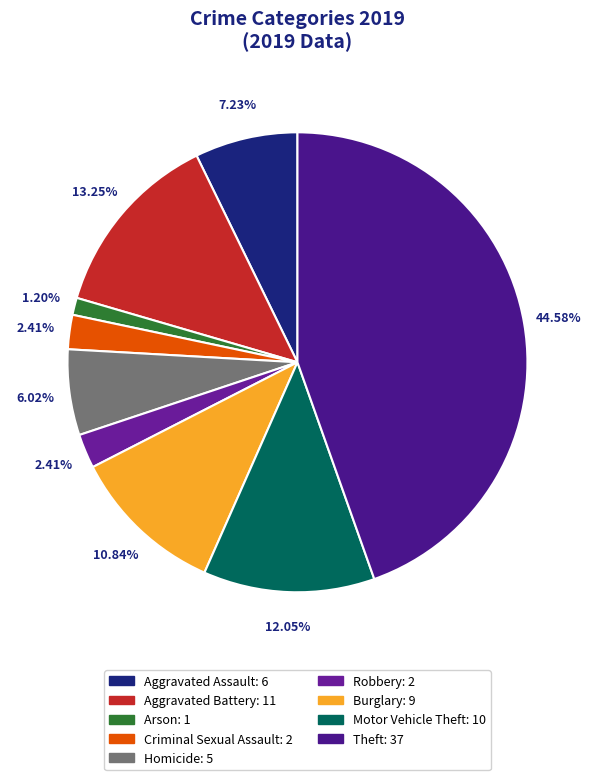

How many slices are in this pie chart?

9